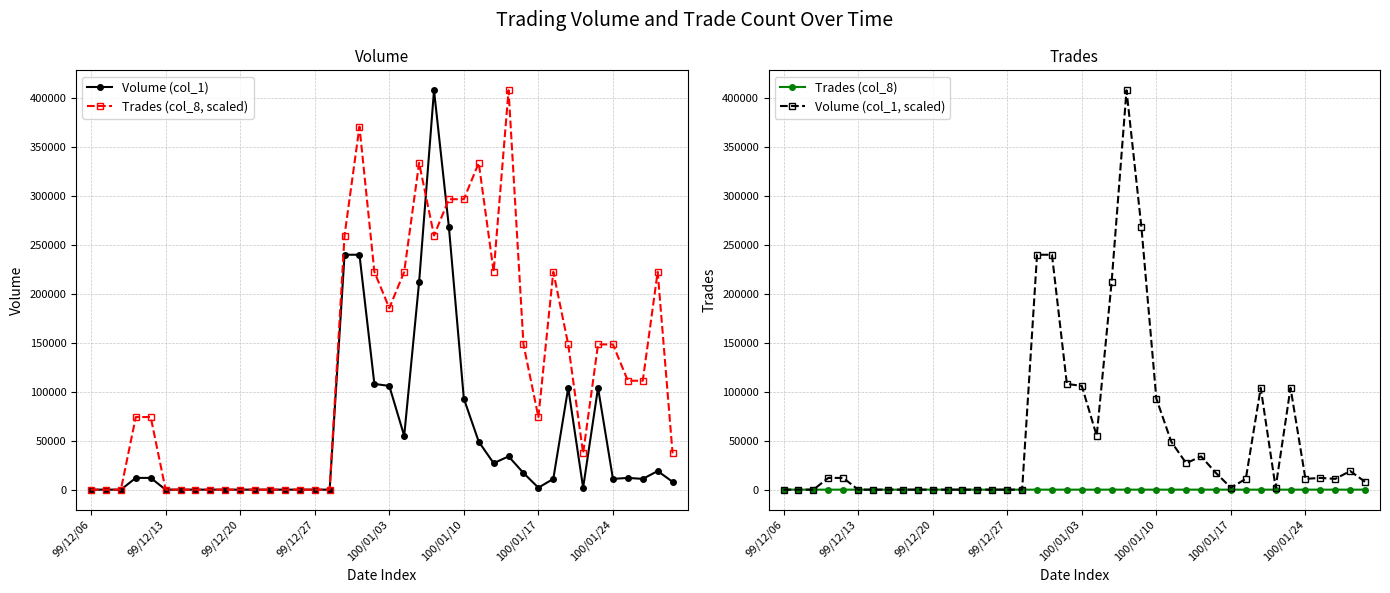

True or false: Trades (col_8, scaled) has more than 1 points higher than both neighbors.

True